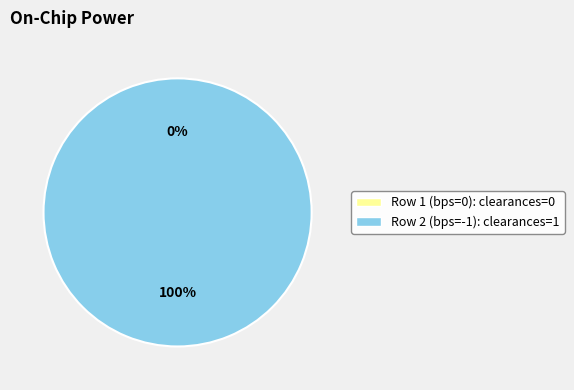

Rank the categories by value from lowest to highest.

0, -1